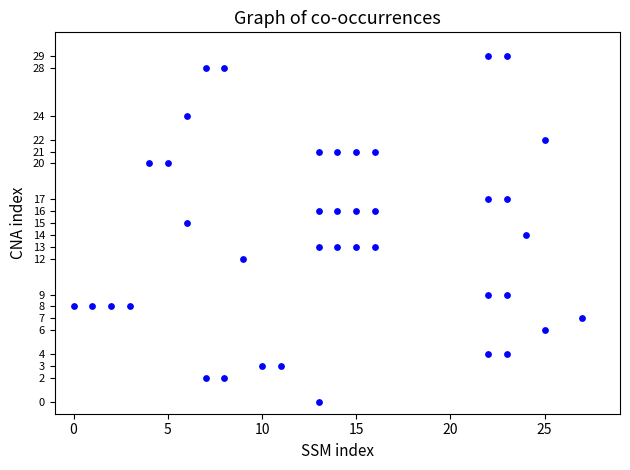

What is the range of X values (max minus min)?

27